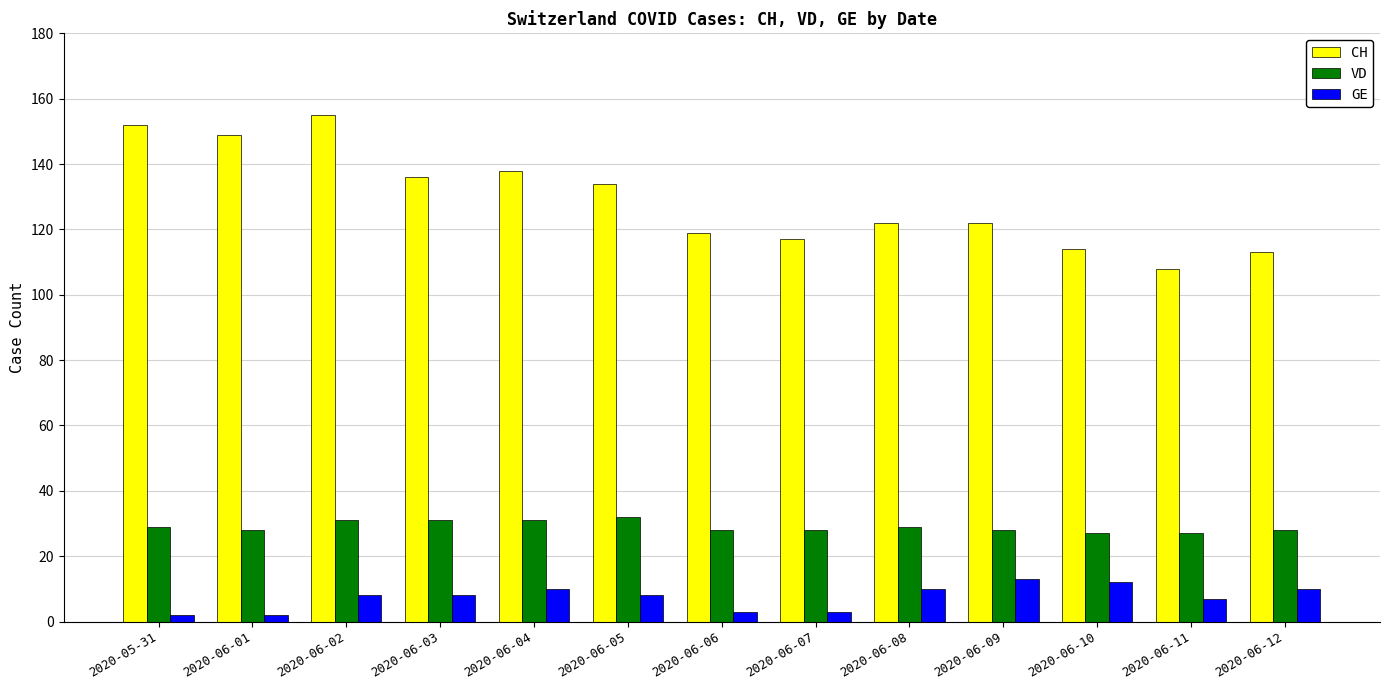

What position from the left is 2020-05-31?

1